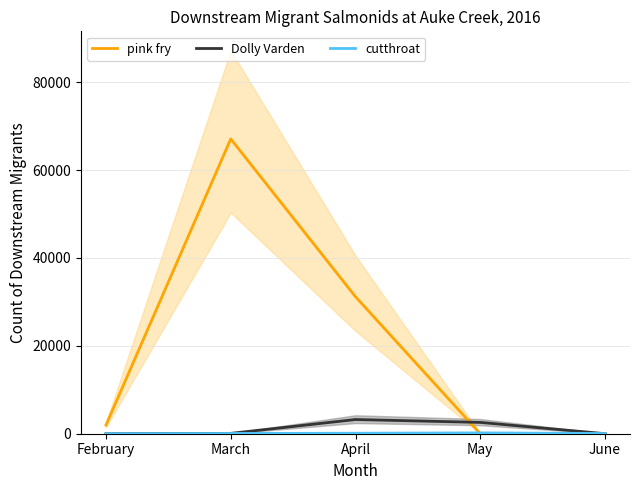

Rank the series at June from lowest to highest value.

pink fry, Dolly Varden, cutthroat